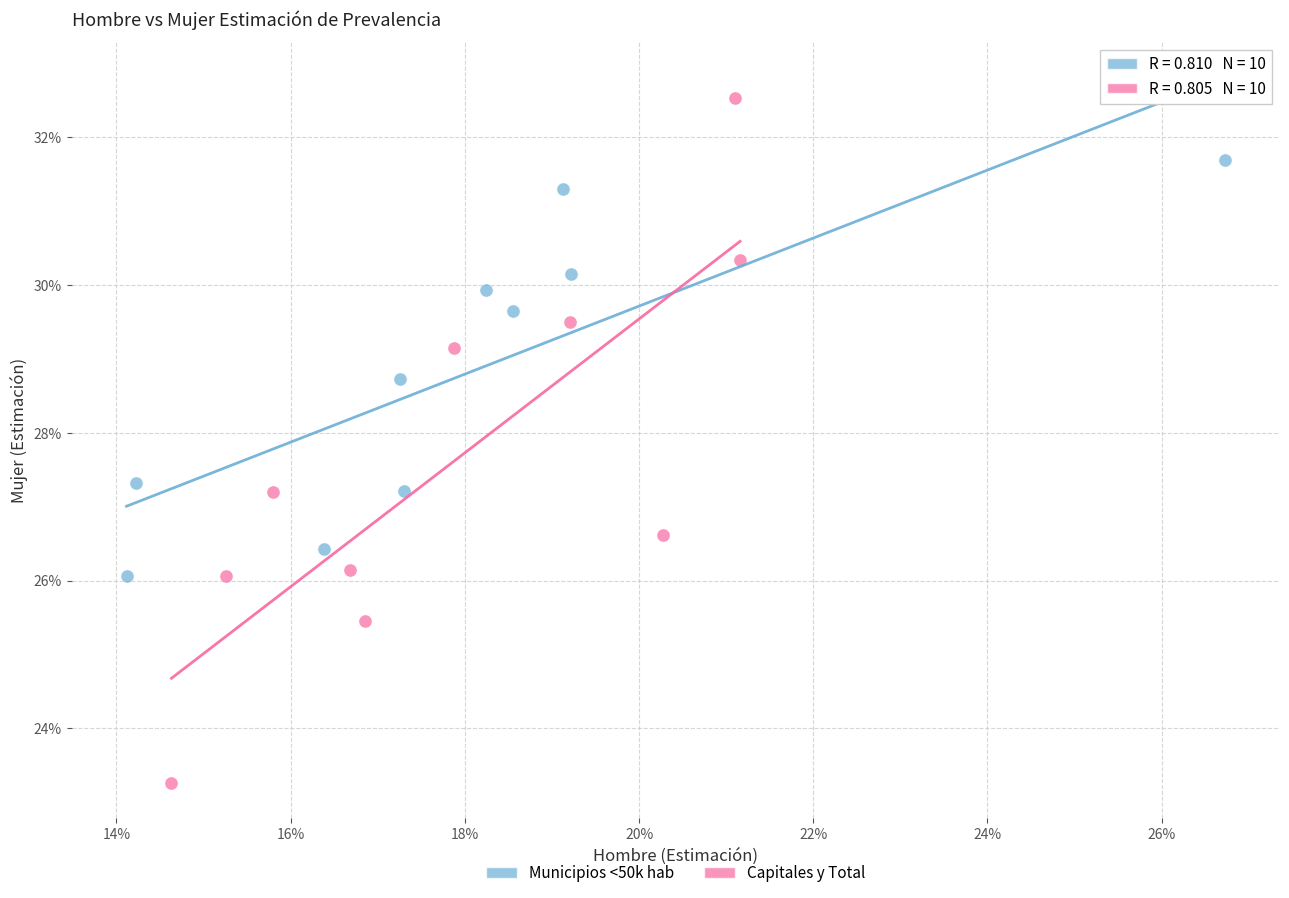

Which series has the largest Y range (max minus min)?

Capitales y Total